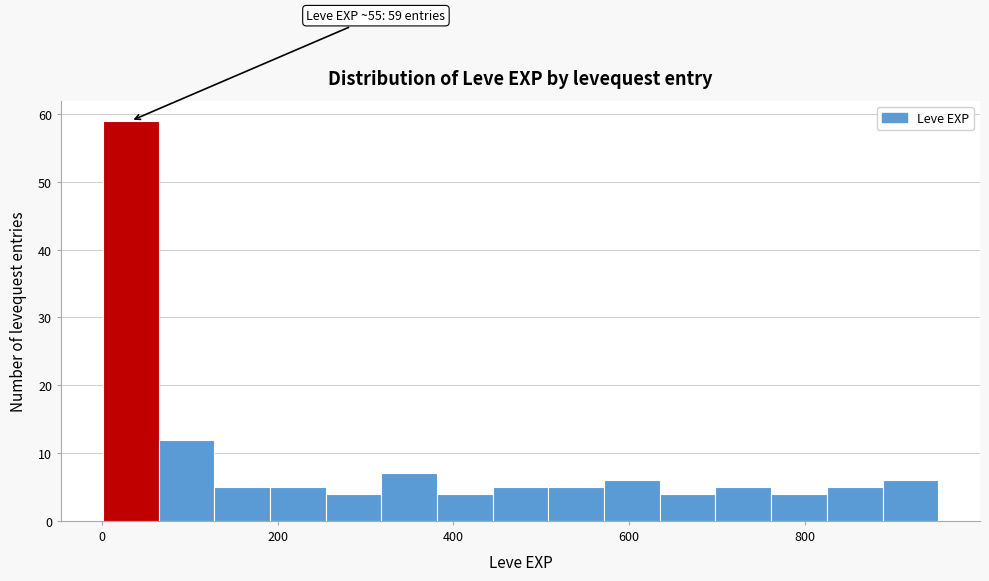

Read against the x-axis, roughly where is the centre of the tallest bar?

40